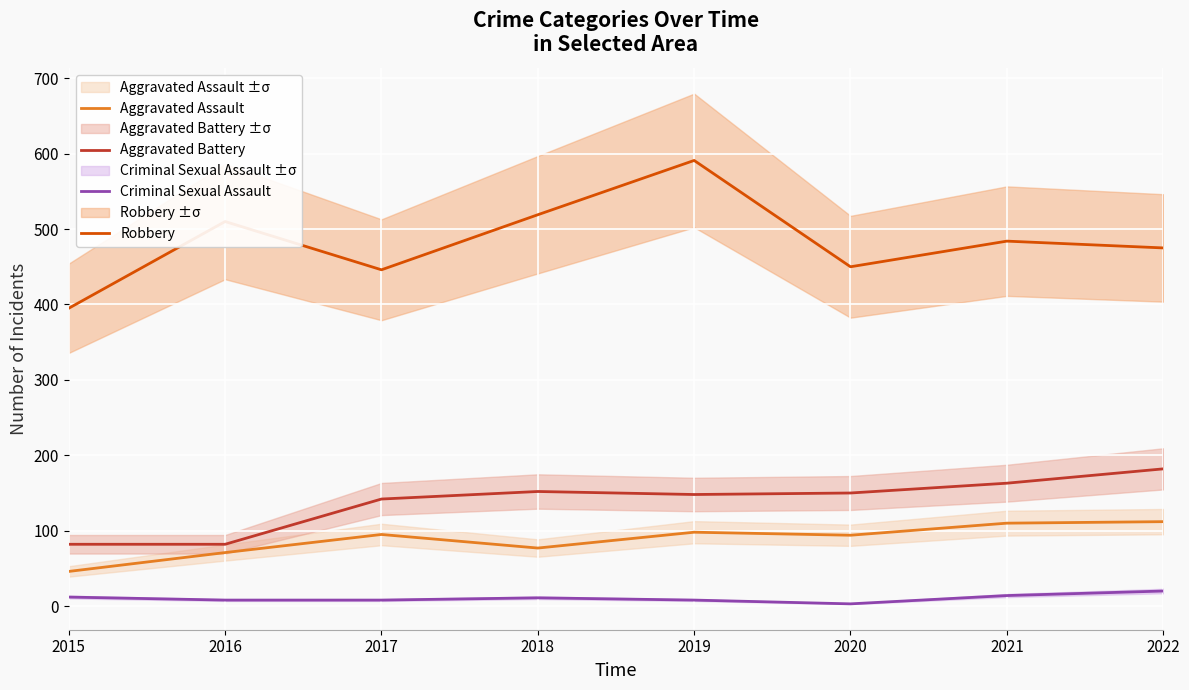

True or false: Aggravated Assault has a value of 98 at 2019.

True